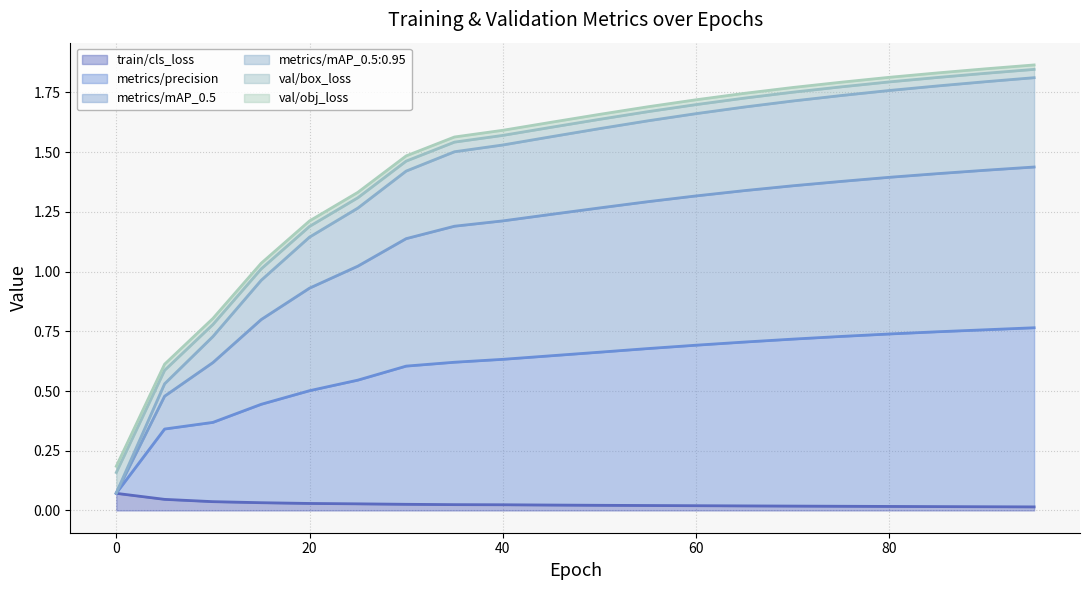

At which label is train/cls_loss closest to 0?

95